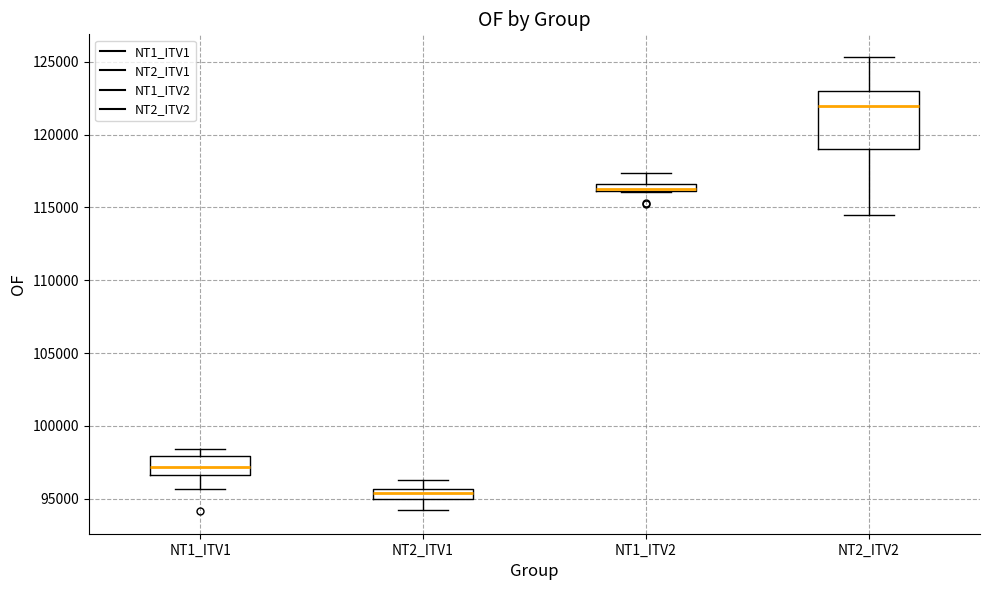

Where is the lower edge of the box for NT1_ITV2 on the y-axis? The values are not printed on the chart, so give them approximately, as read against the axis.

116000